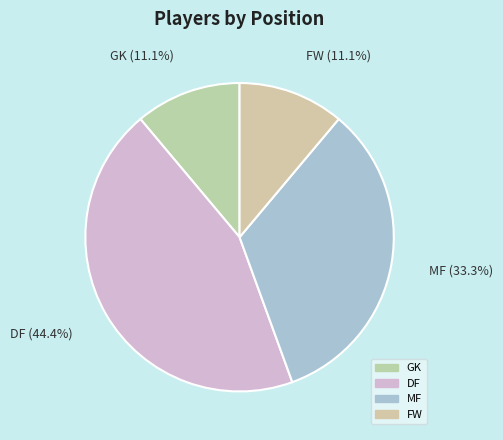

How many segments does this pie chart have?

4